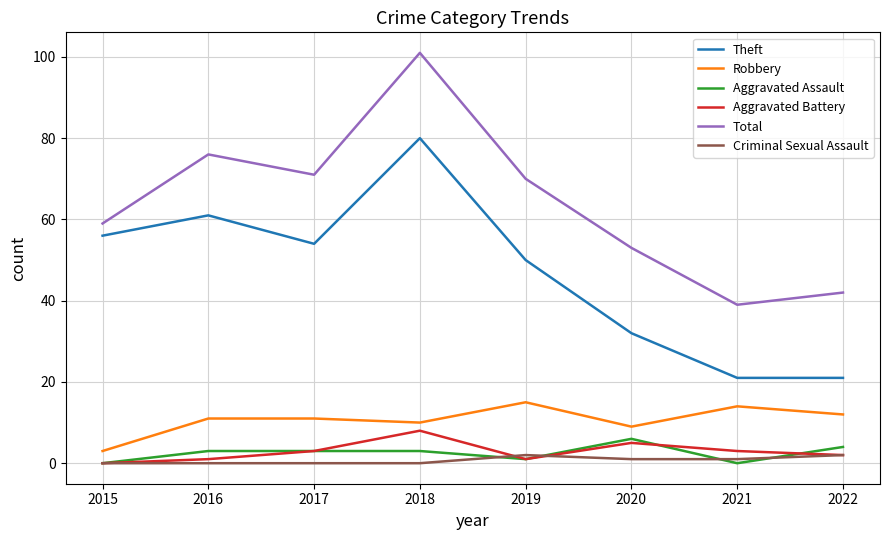

Does the chart display data point markers on the line(s)?

No